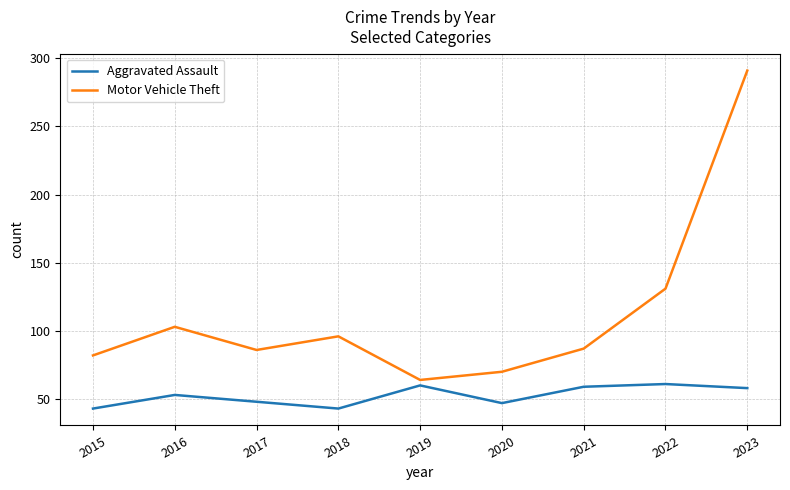

True or false: Motor Vehicle Theft and Aggravated Assault cross at least once.

False